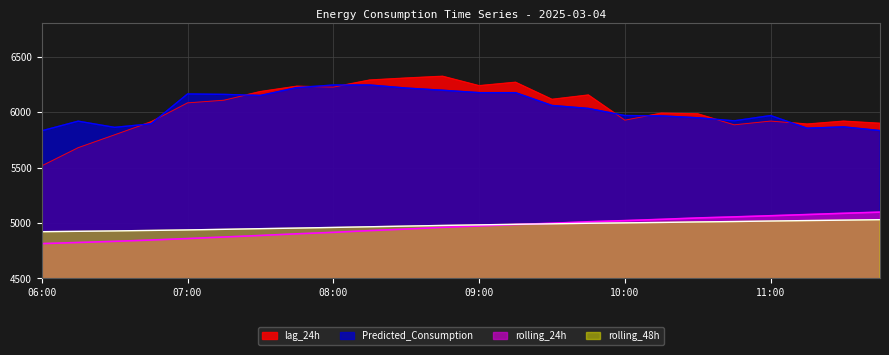

Which category has the lowest value in the lag_24h series?

06:00